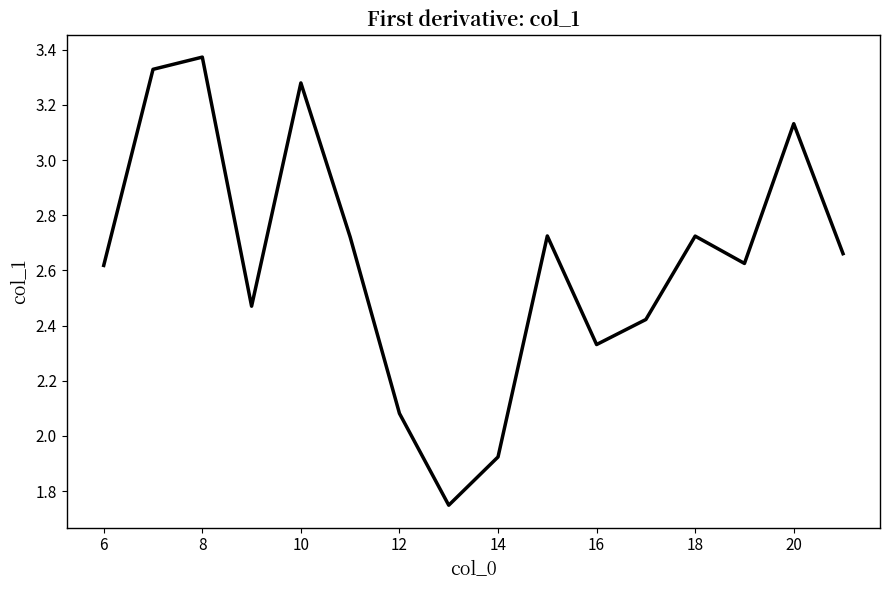

What is the difference between the maximum and minimum values?

1.6